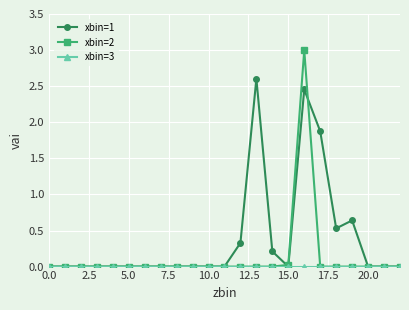

Does the chart display data point markers on the line(s)?

Yes